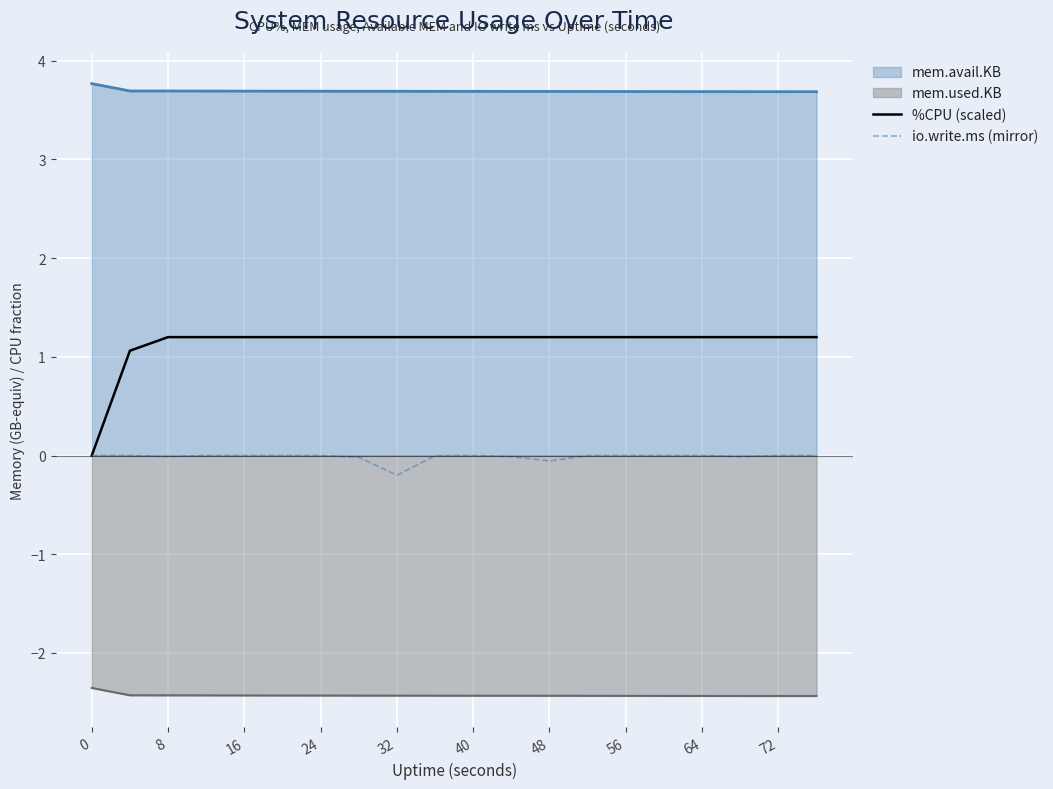

How many categories are shown in the chart?

20